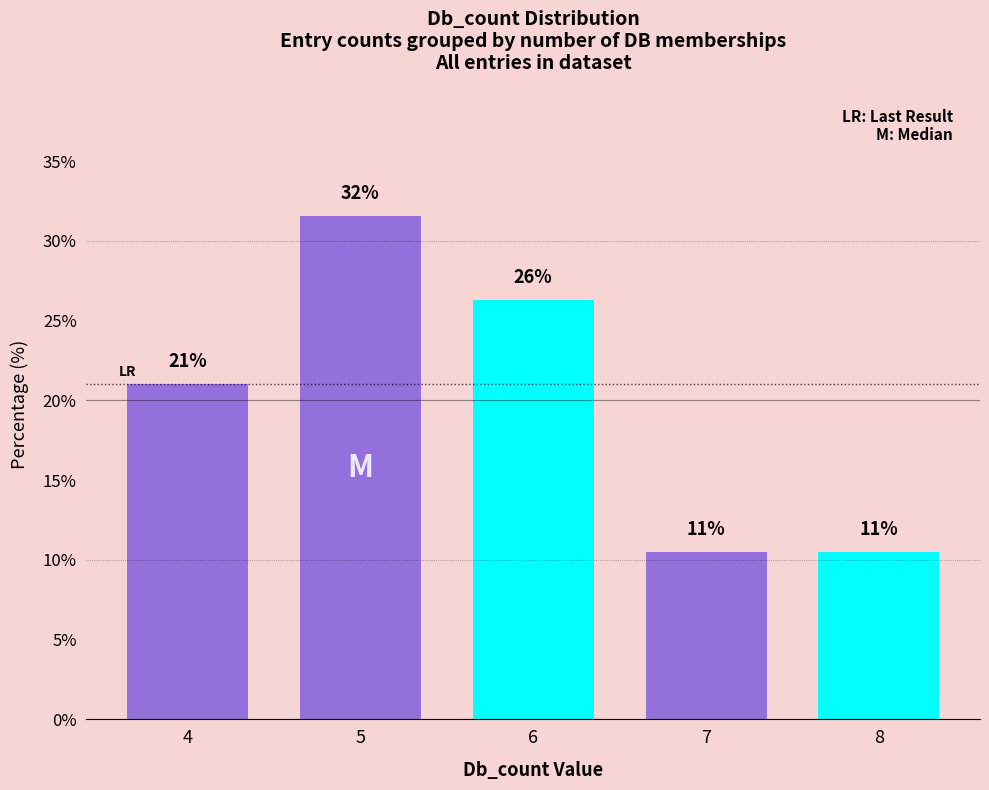

List the labels in order of value, largest first.

5, 6, 4, 7, 8